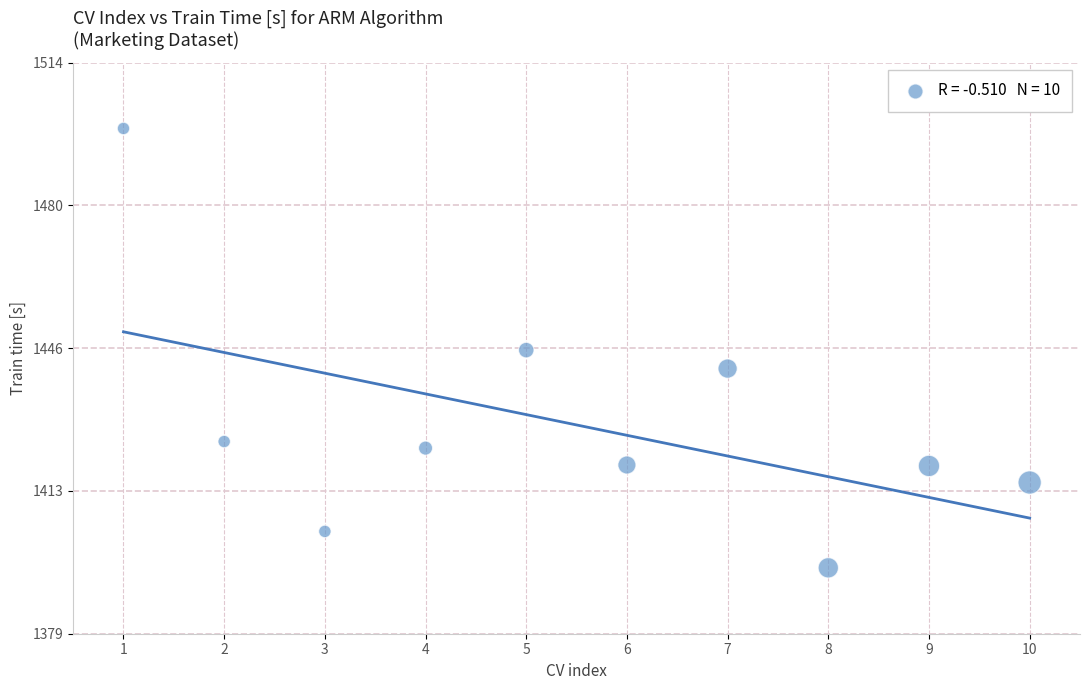

What is the average X value?

5.5